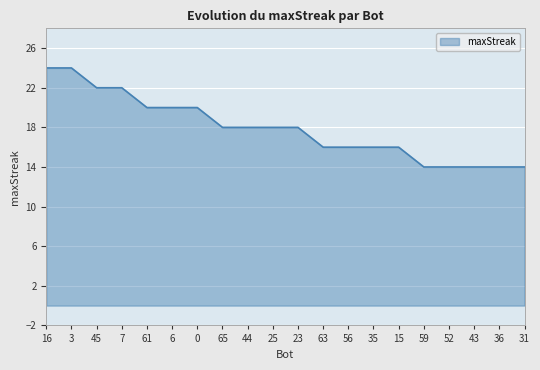

What is the smallest value displayed?

14